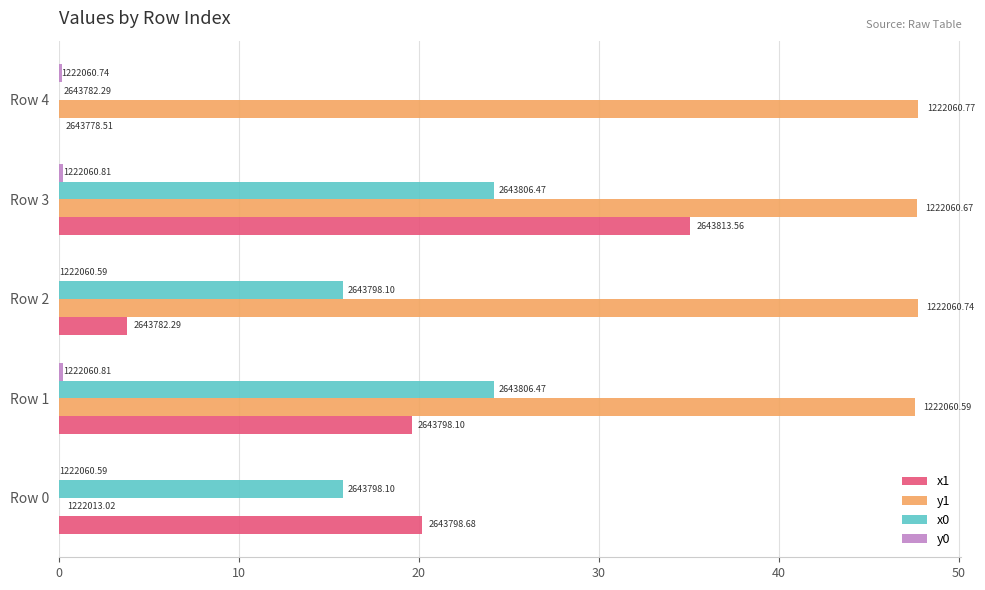

At how many categories does at least one series exceed 35?

4